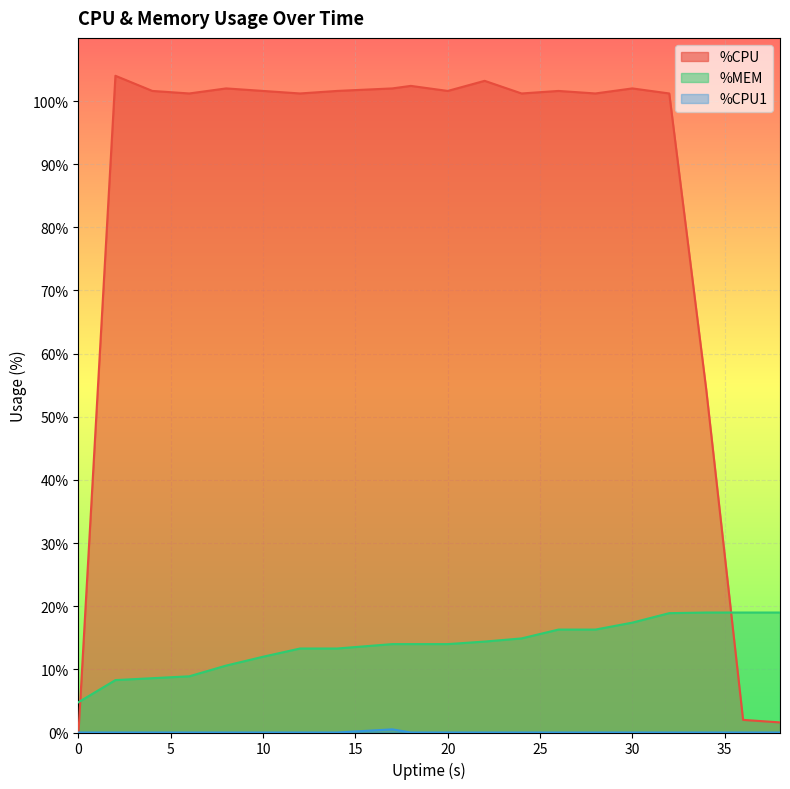

Which series has the largest total across all categories?

%CPU